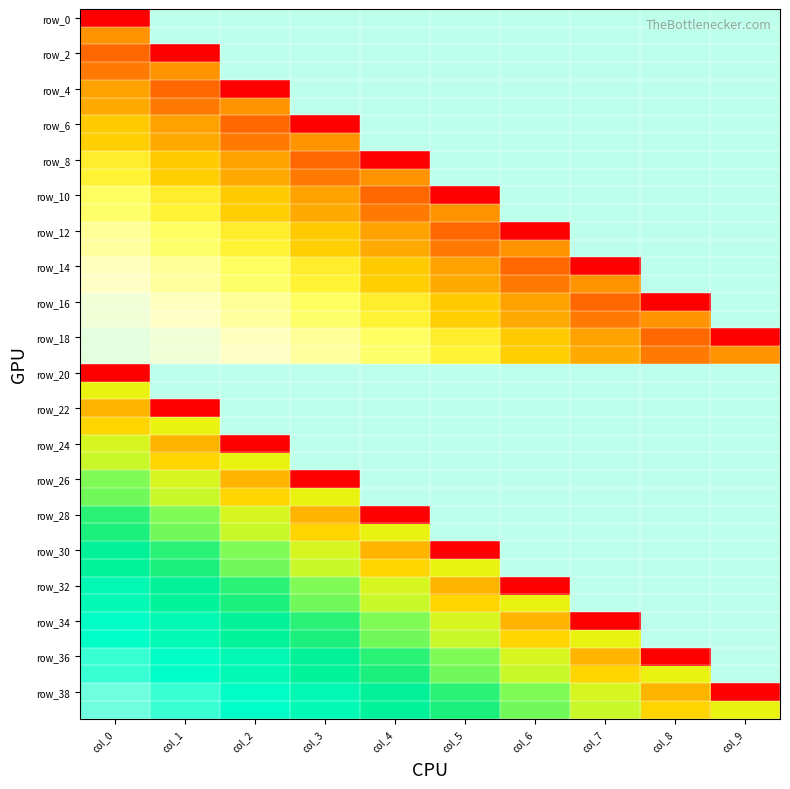

What is the smallest value displayed?

-0.8